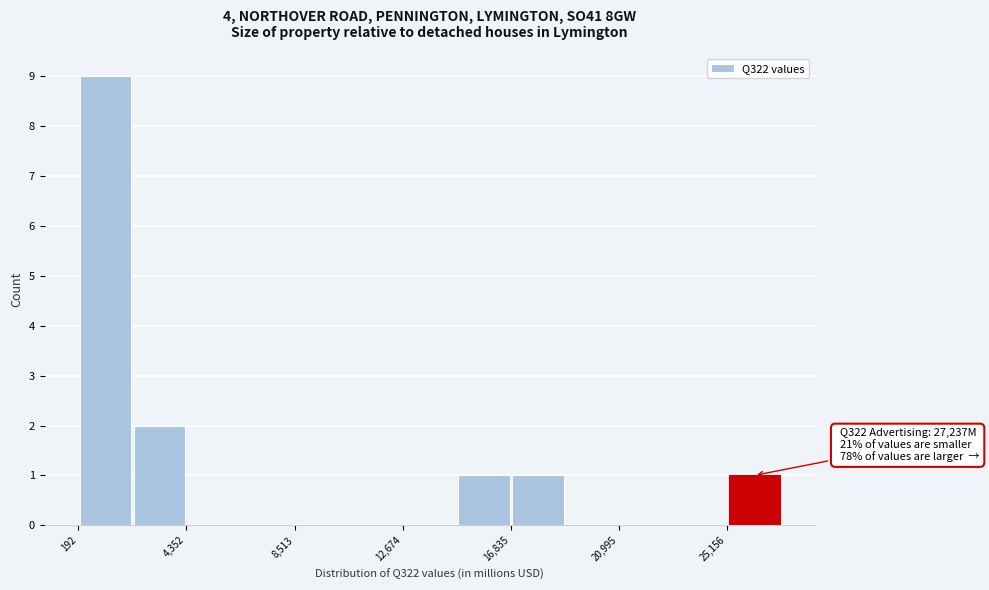

Over which range of the x-axis is the bar tallest?

0 to 2500